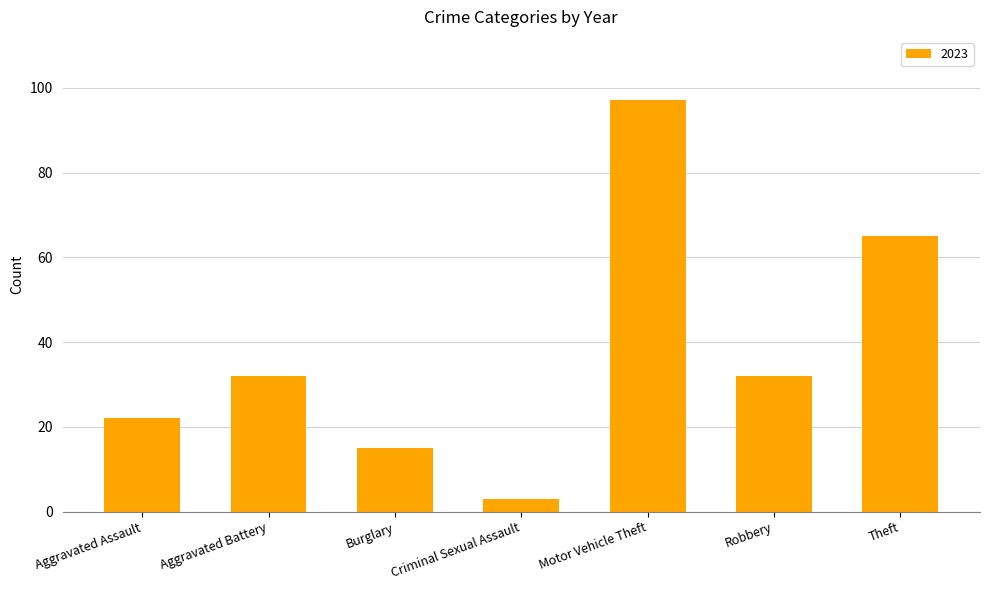

Reading left to right, list all the values displayed in this chart.

Aggravated Assault=22	Aggravated Battery=32	Burglary=15	Criminal Sexual Assault=3	Motor Vehicle Theft=97	Robbery=32	Theft=65